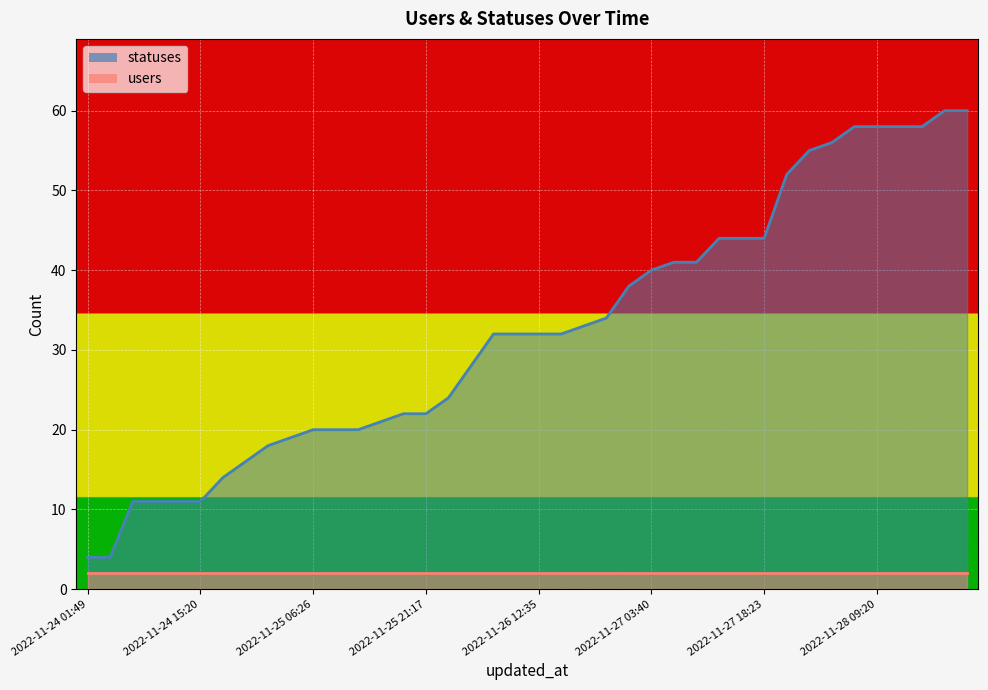

What value does the data have at 2022-11-24 06:25?

11